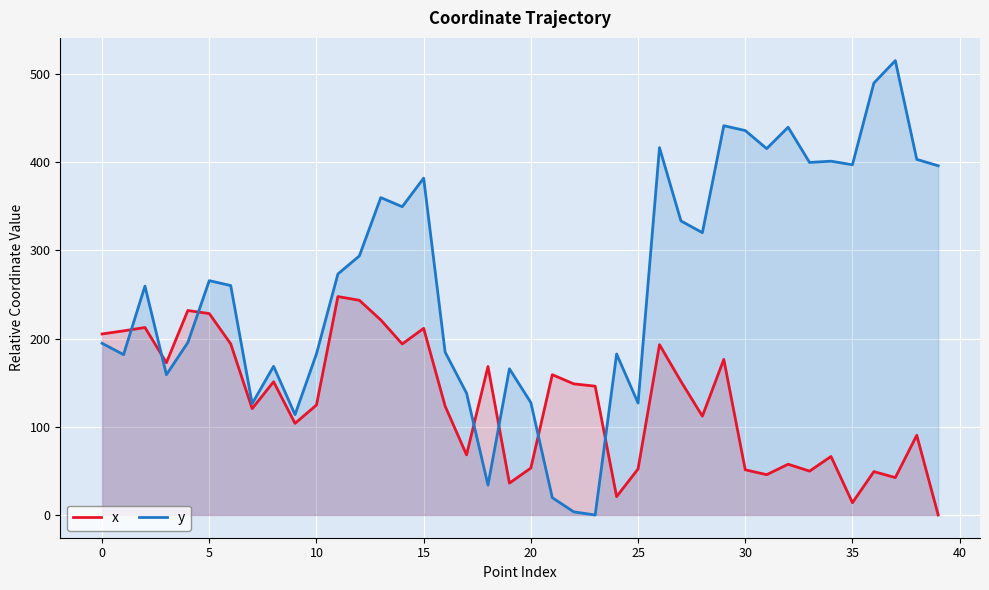

What is the maximum value shown in the chart?

515.0